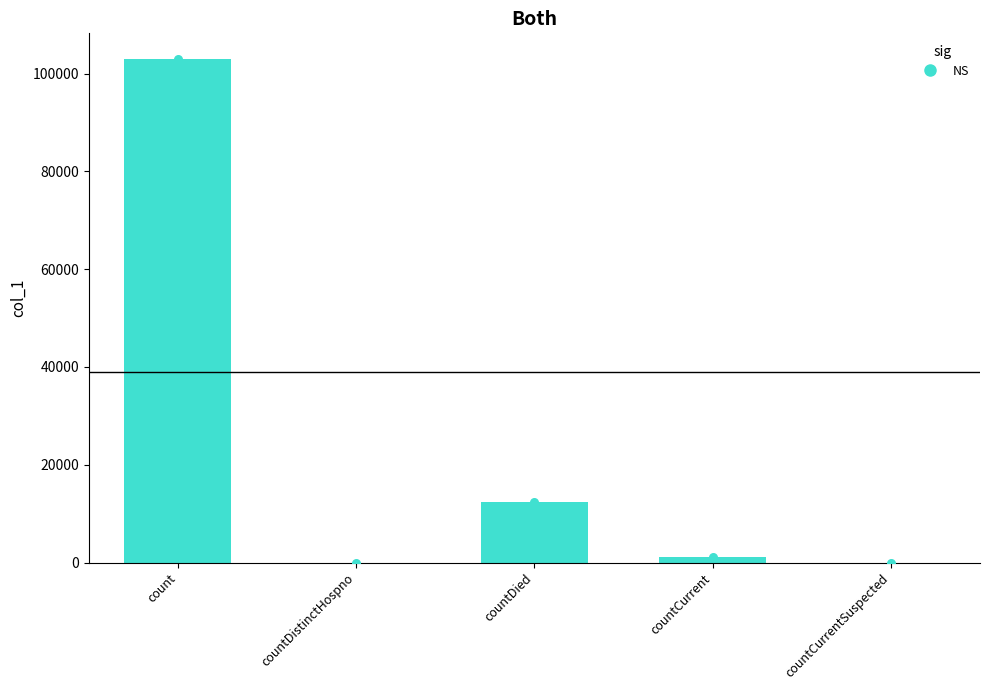

What is the ratio of the value at countDied to the value at countCurrent?

11.4